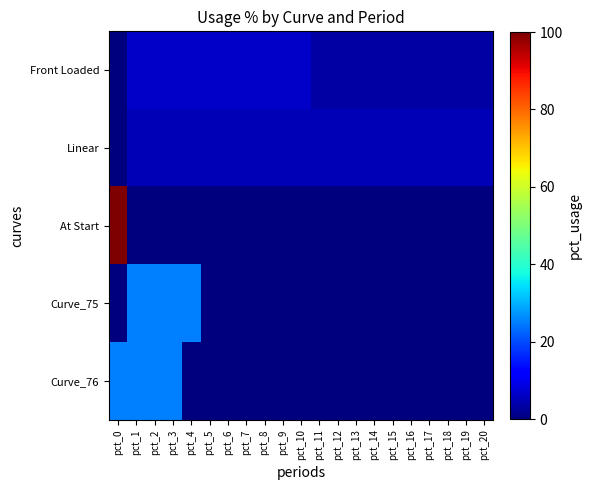

What is the maximum value shown in the chart?

100.0